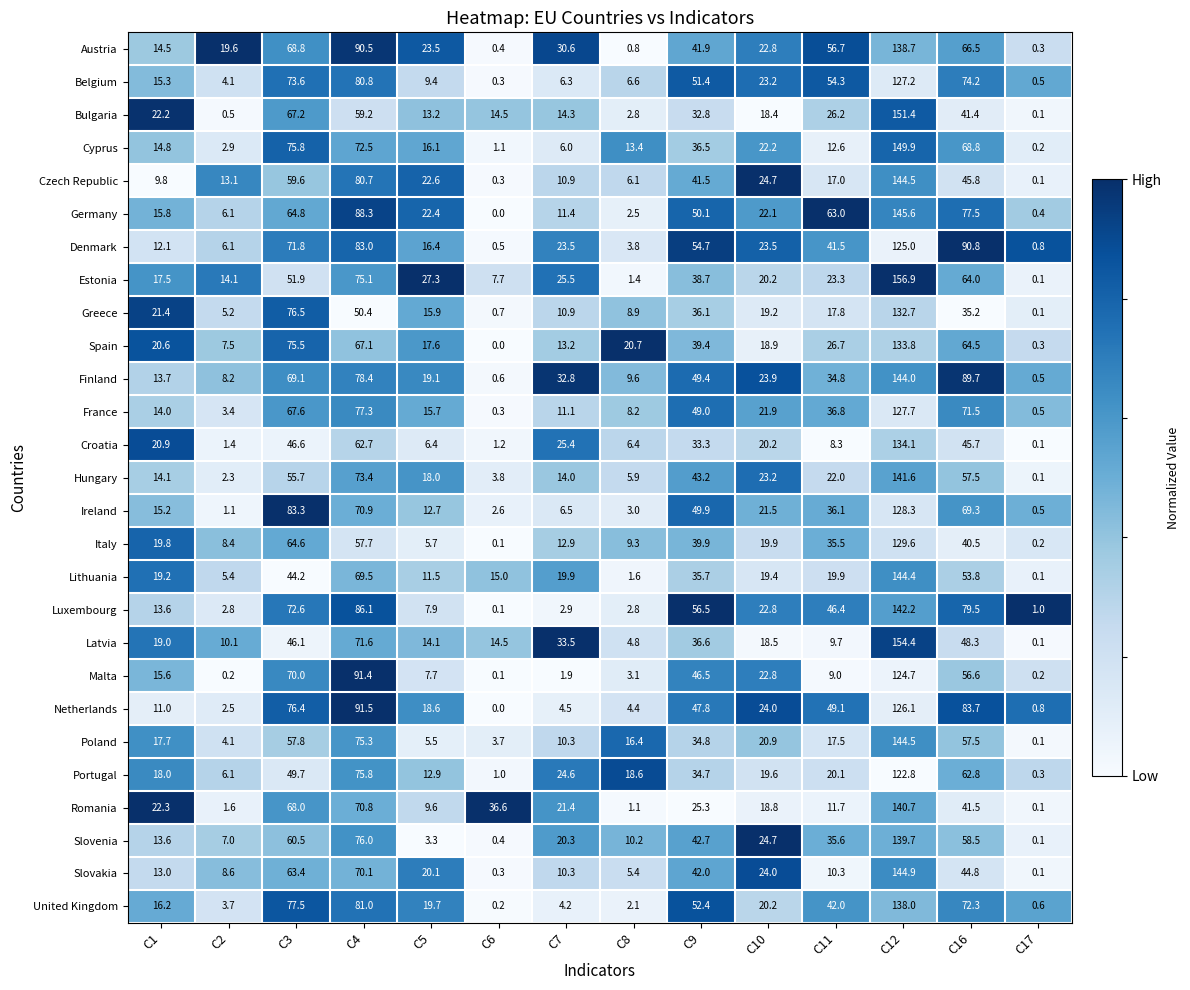

What value does the France series have at C7?

11.1